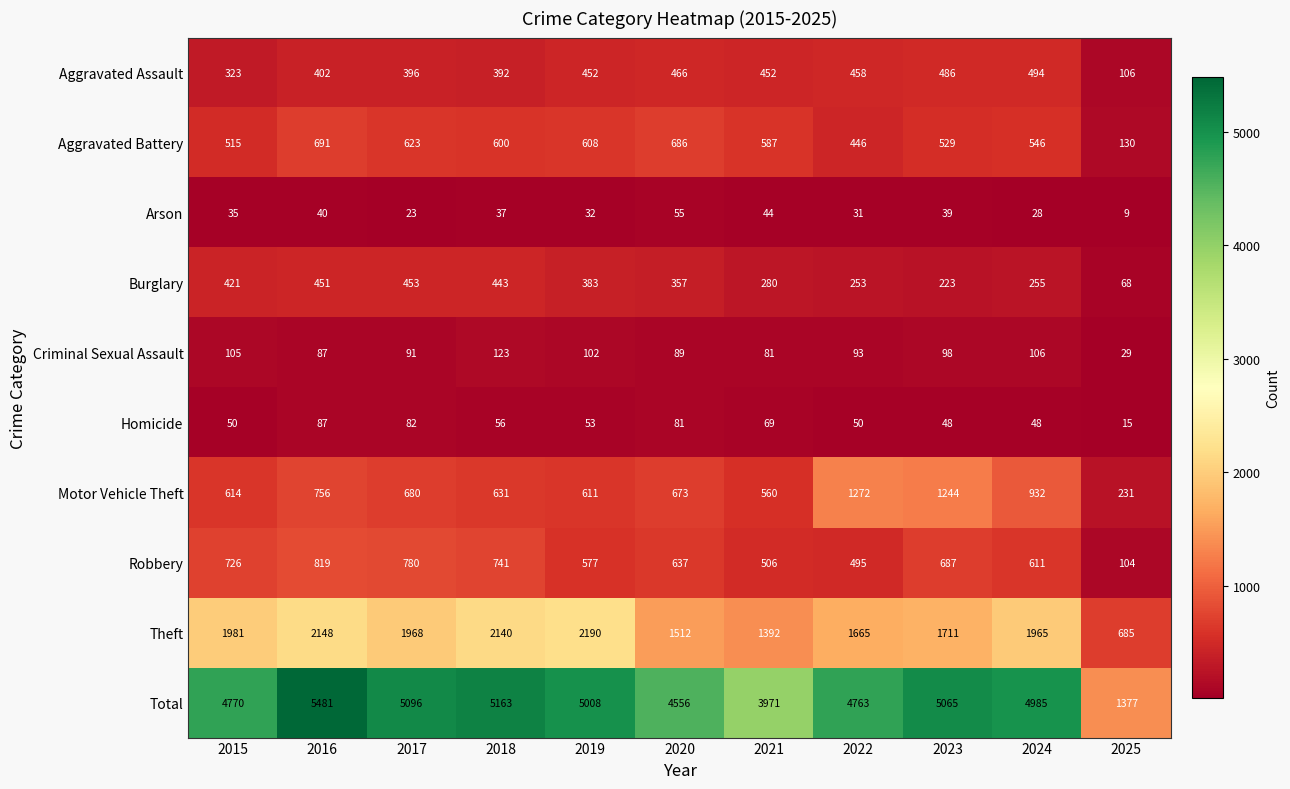

What is the total value across all series at 2024?

9970